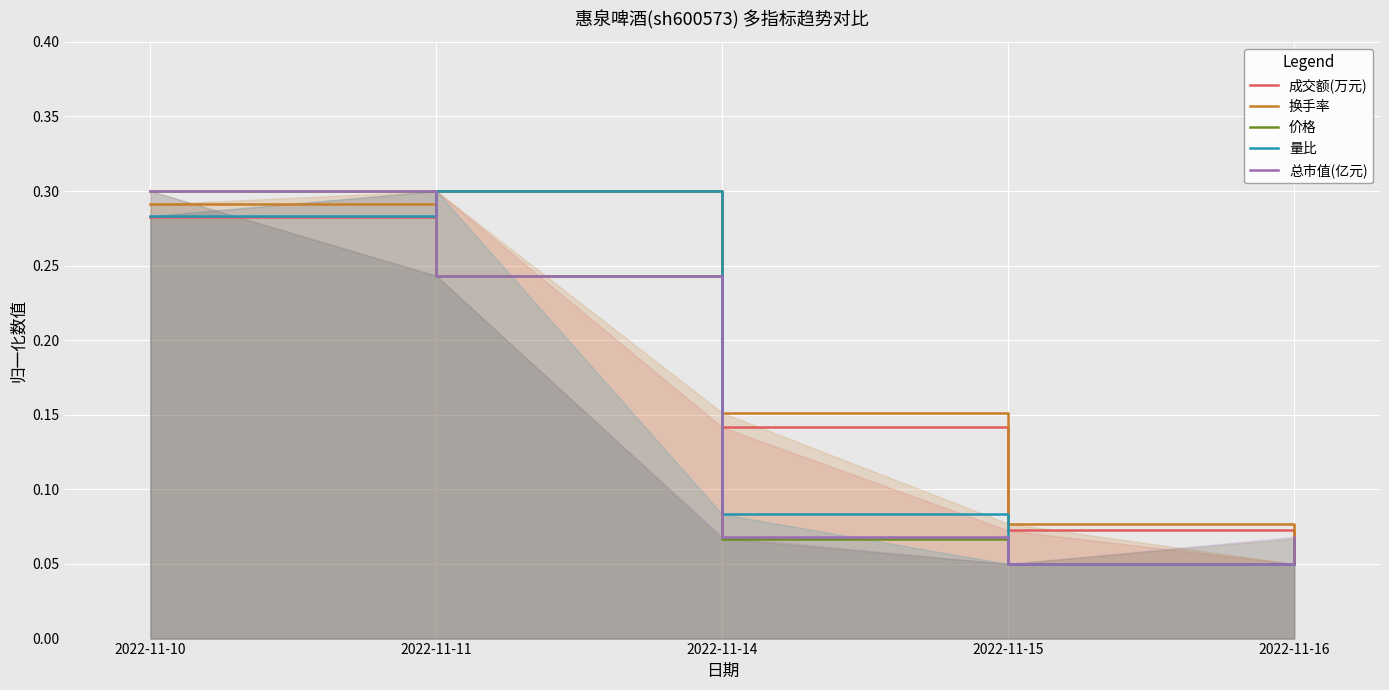

How many lines are shown in the chart?

5